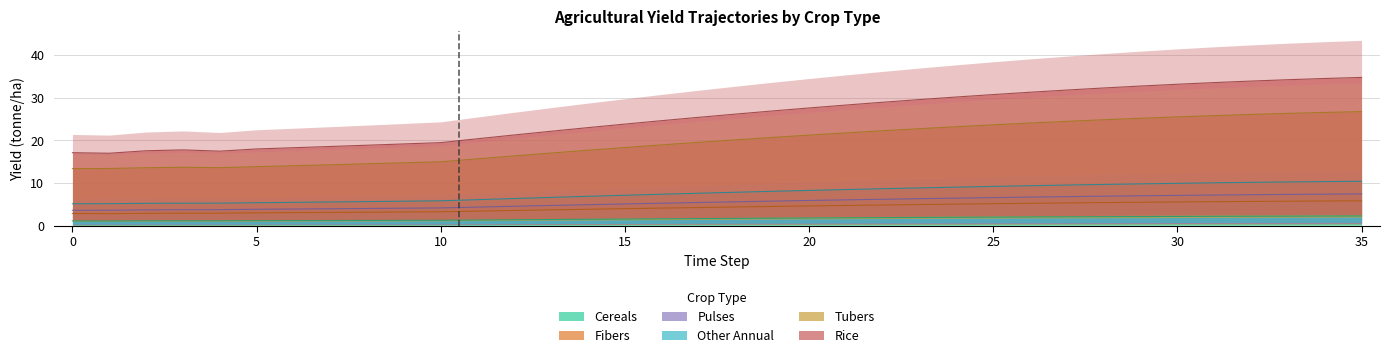

Does the chart have visible grid lines?

Yes